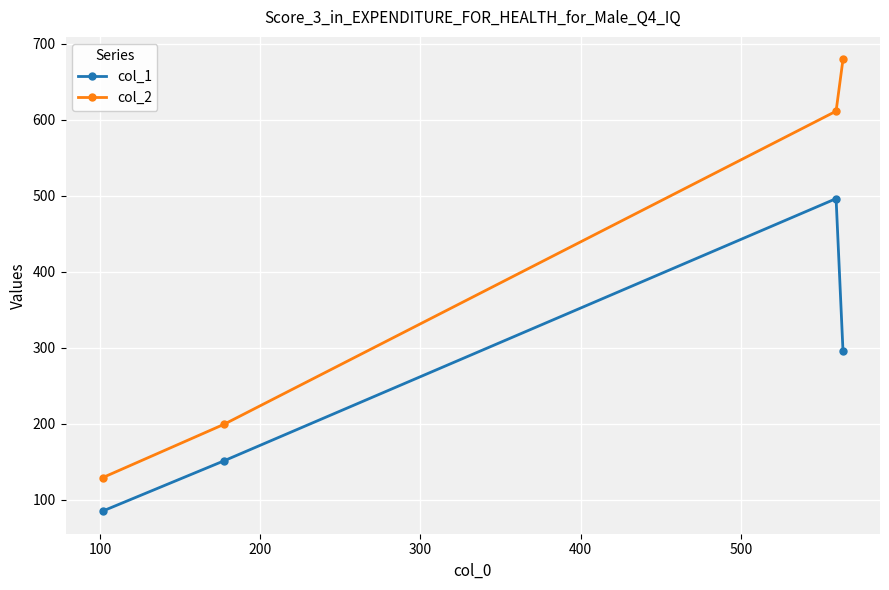

At how many categories does at least one series exceed 251?

2